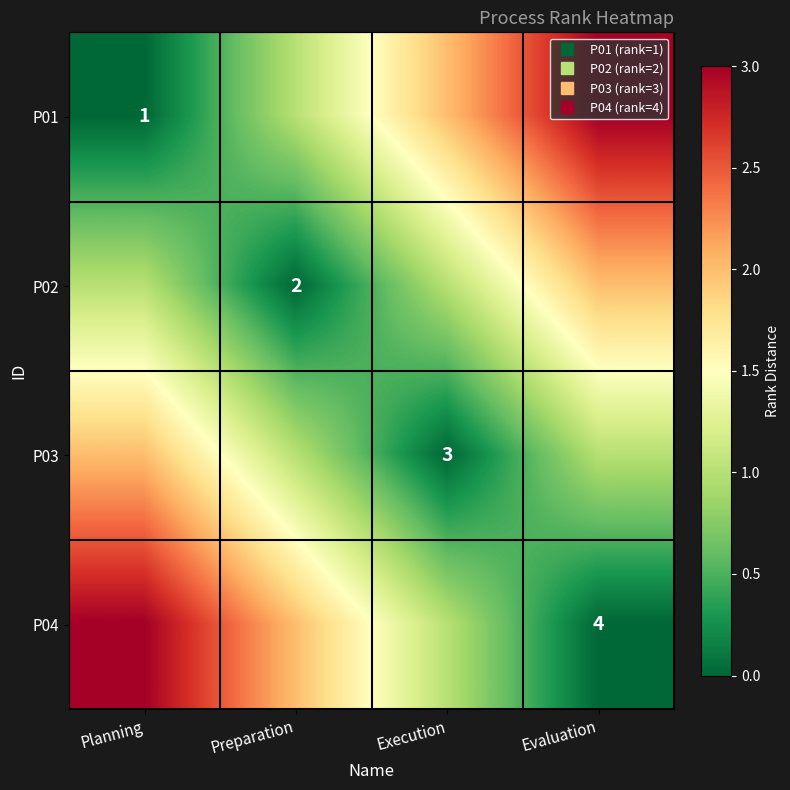

At how many categories does at least one series exceed 0?

4